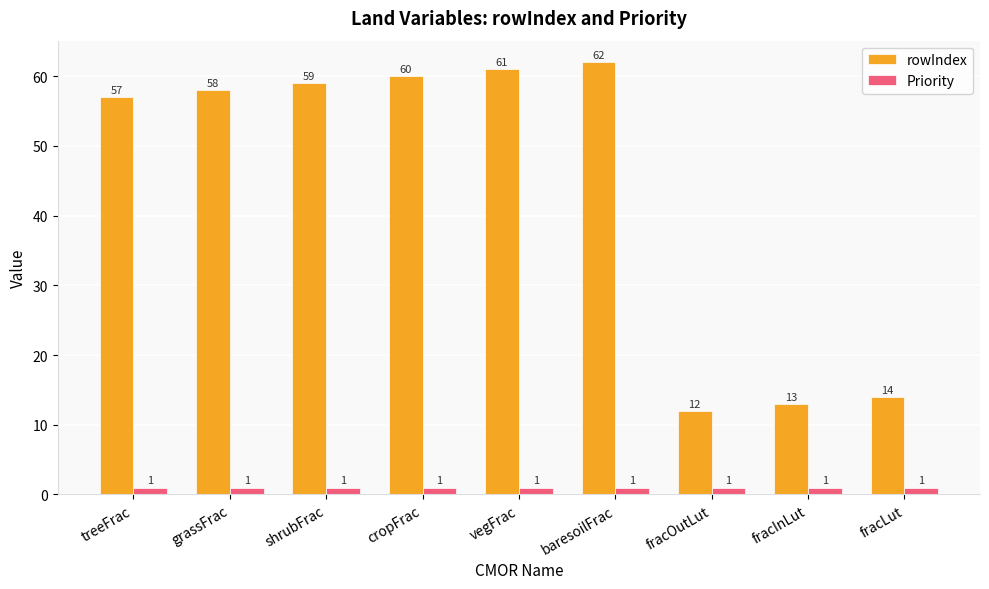

Which series has the largest total across all categories?

rowIndex